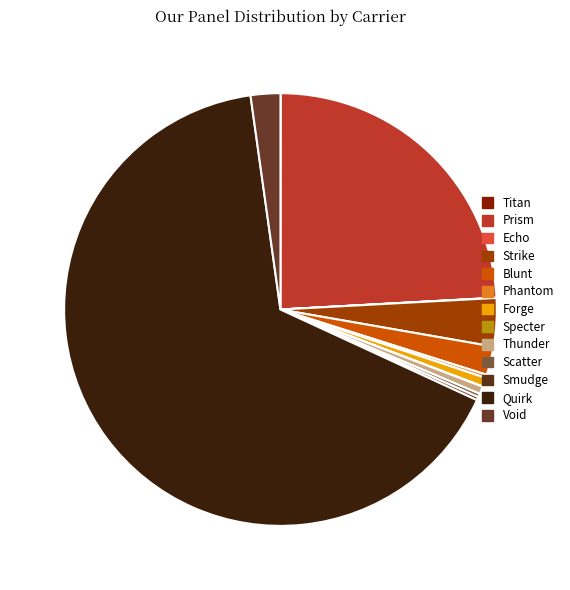

How many segments does this pie chart have?

13